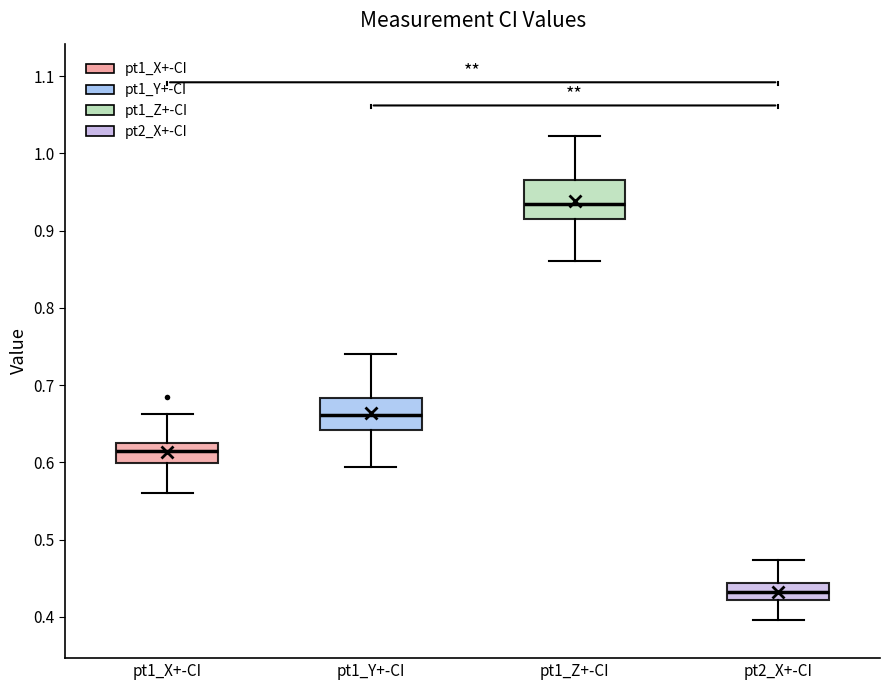

Reading left to right, transcribe this box plot: for each box, give where its median line is, the range the box spans, and where its two whiskers end, as read against the y-axis. The values are not printed on the chart, so give them approximately, as read against the axis.

pt1_X+-CI: median 0.61, box 0.60 to 0.63, whiskers 0.56 to 0.66
pt1_Y+-CI: median 0.66, box 0.64 to 0.68, whiskers 0.59 to 0.74
pt1_Z+-CI: median 0.93, box 0.91 to 0.97, whiskers 0.86 to 1.02
pt2_X+-CI: median 0.43, box 0.42 to 0.44, whiskers 0.40 to 0.47